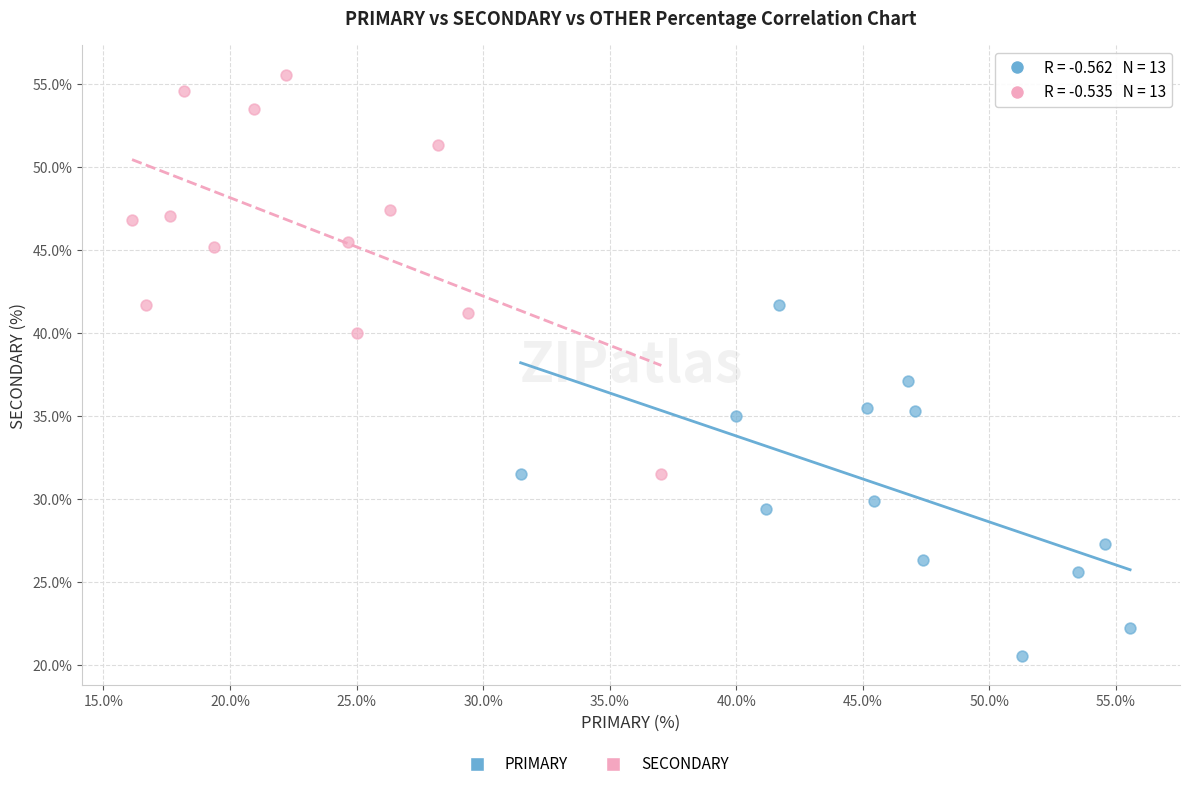

Which series has the widest spread of Y values?

SECONDARY